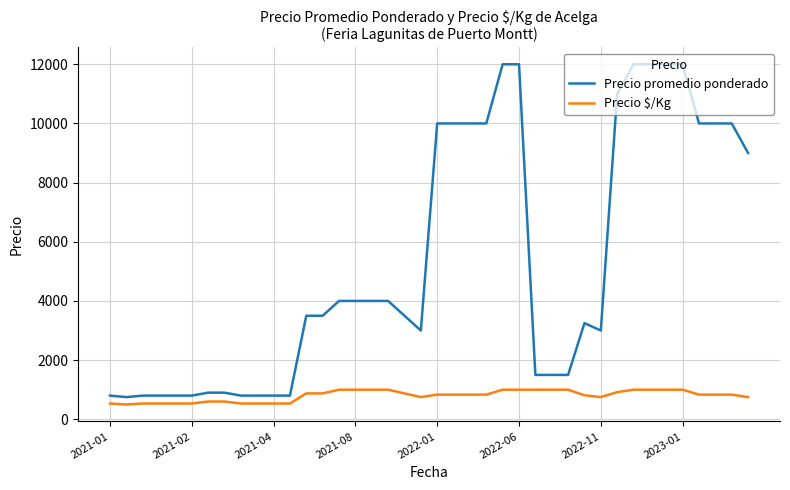

List the series in order of their peak value, lowest first.

Precio $/Kg, Precio promedio ponderado